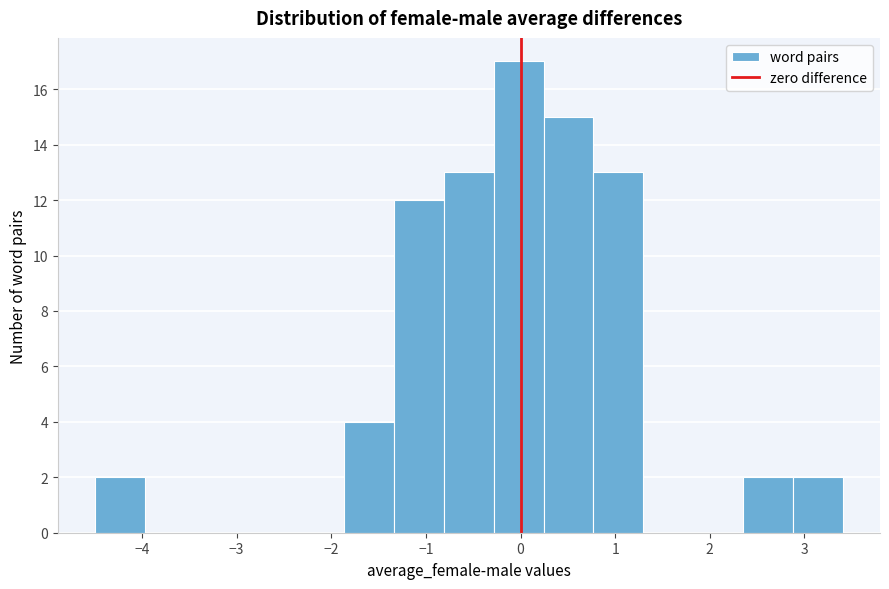

Reading left to right, transcribe this chart: for each bar, give the range it covers on the x-axis and its height. Neither the bar edges nor the heights are printed on the chart, so give them approximately, as read against the axes.

-4.5 to -4.0: 2
-4.0 to -3.4: 0
-3.4 to -2.9: 0
-2.9 to -2.4: 0
-2.4 to -1.9: 0
-1.9 to -1.3: 4
-1.3 to -0.8: 12
-0.8 to -0.3: 13
-0.3 to 0.2: 17
0.2 to 0.8: 15
0.8 to 1.3: 13
1.3 to 1.8: 0
1.8 to 2.4: 0
2.4 to 2.9: 2
2.9 to 3.4: 2